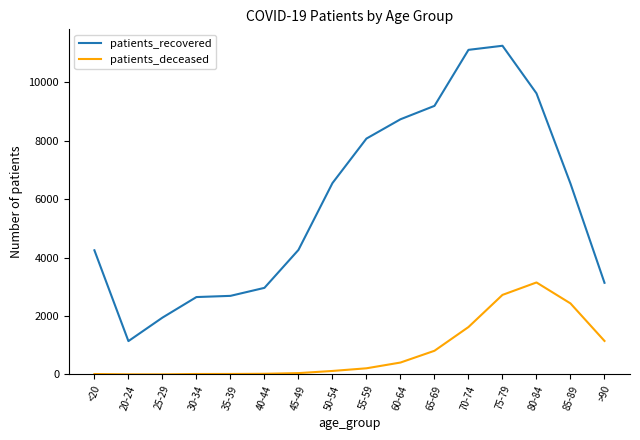

Is it true that patients_recovered equals 1108 at 40-44?

False